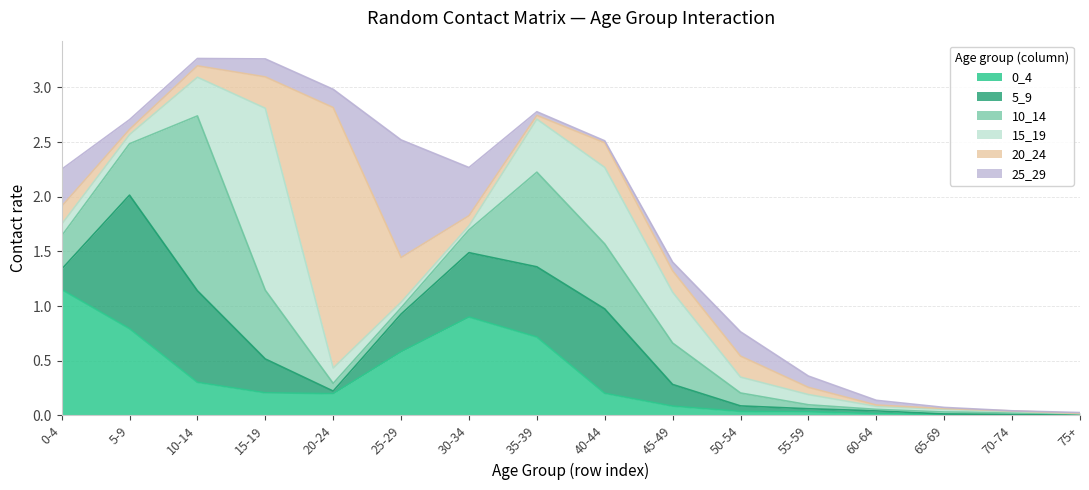

What is the value of the 25_29 point at the 6th from the left?

1.1